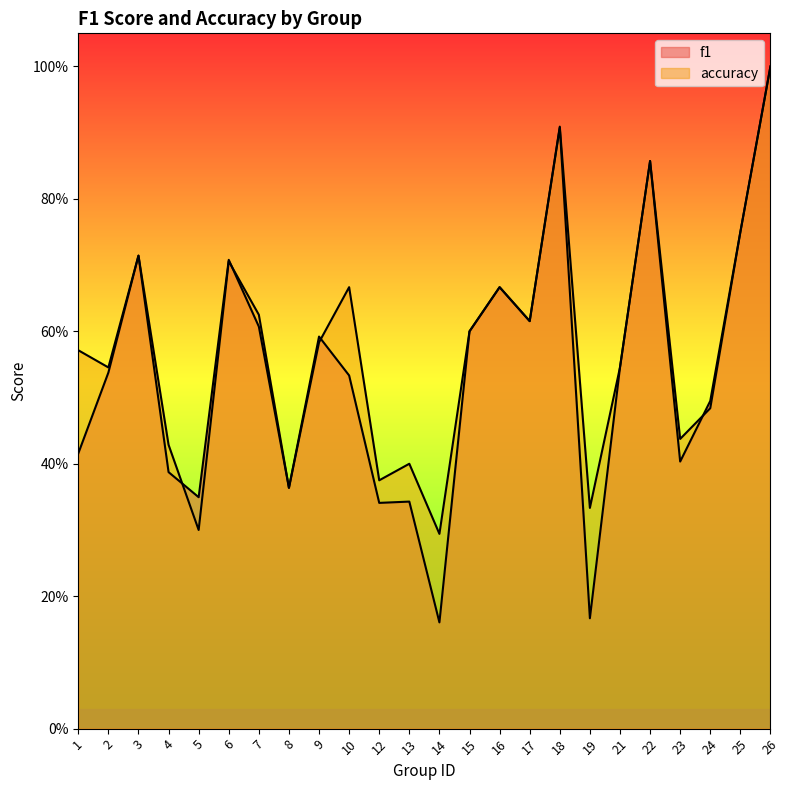

What is the value of the f1 point at the 10th from the left?

0.5